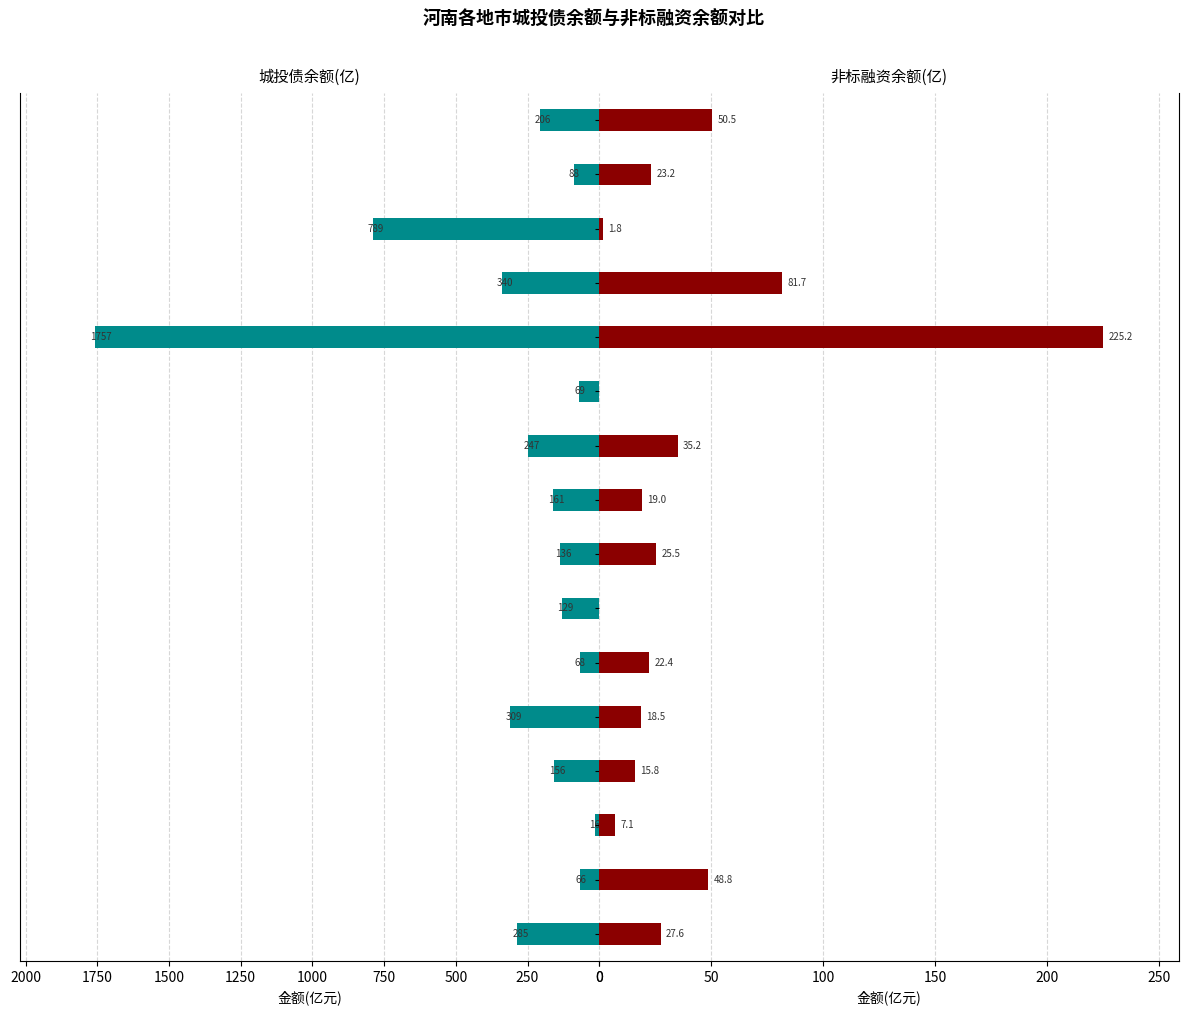

True or false: 城投债余额(亿) has a value of 38.6 at 安阳.

False